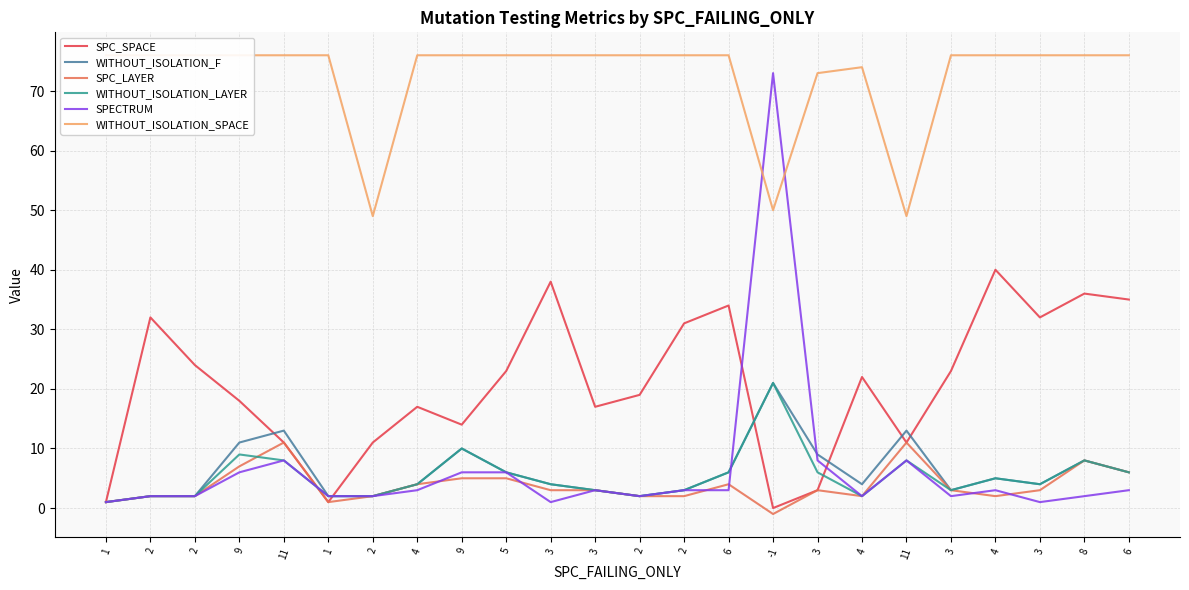

List the labels in order of WITHOUT_ISOLATION_LAYER value, smallest first.

1, 2, 2, 1, 2, 2, 4, 3, 2, 3, 4, 3, 3, 4, 5, 6, 3, 6, 11, 11, 8, 9, 9, -1